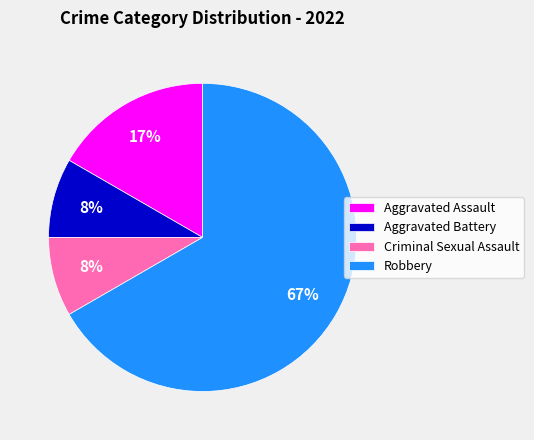

Combined, do Criminal Sexual Assault and Aggravated Battery account for over 50%?

No